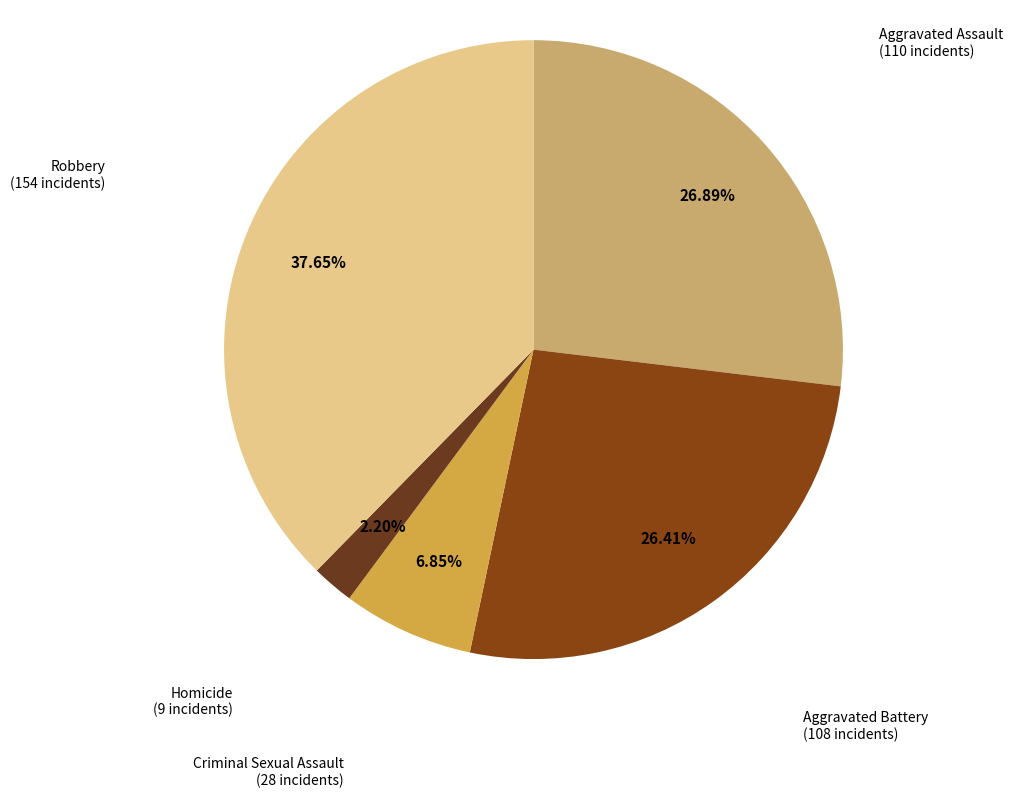

Combined, do Homicide and Criminal Sexual Assault account for over 50%?

No